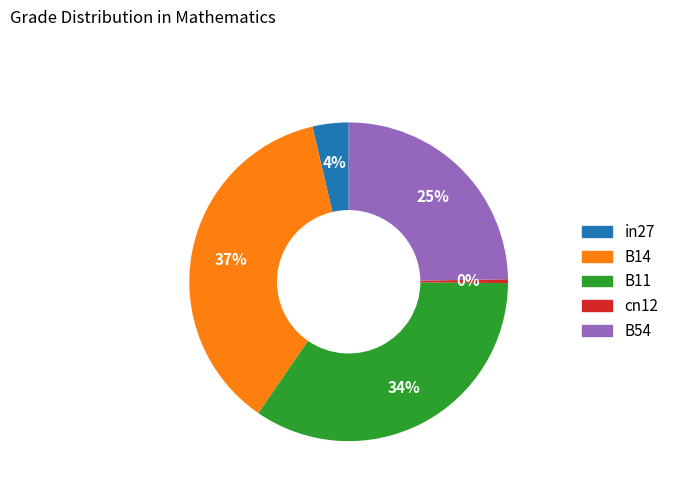

What is the largest slice in the pie chart?

B14